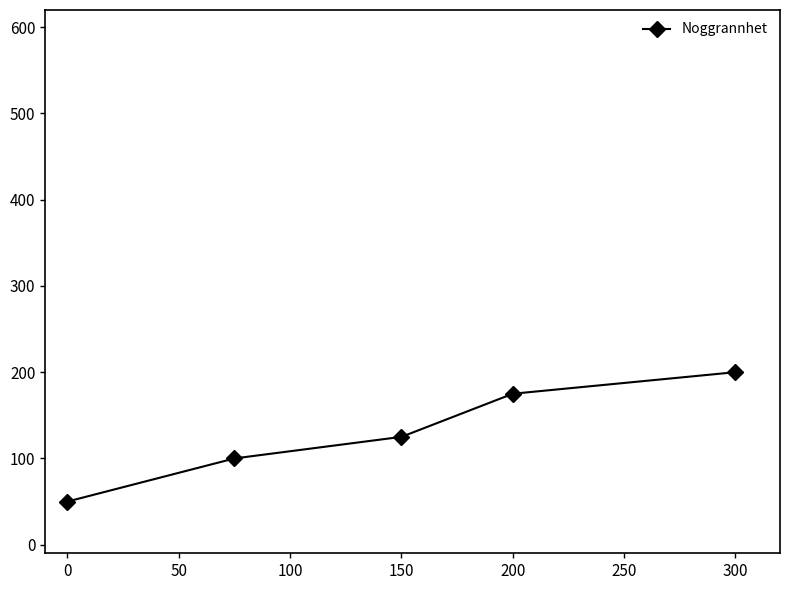

Does the chart display data point markers on the line(s)?

Yes